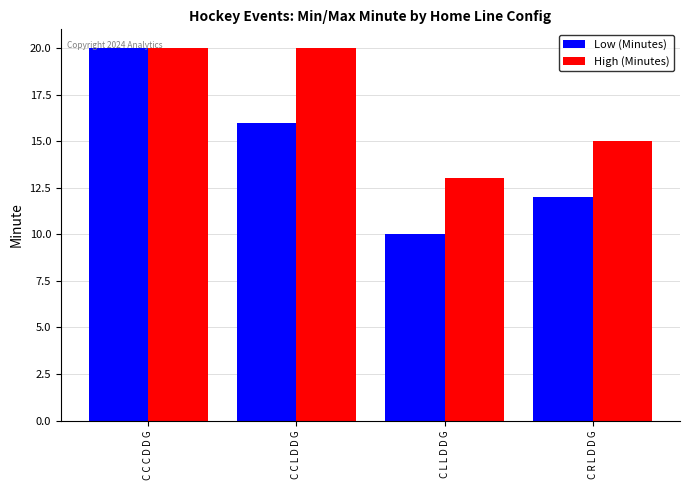

How many values in the High (Minutes) series are below 20?

2